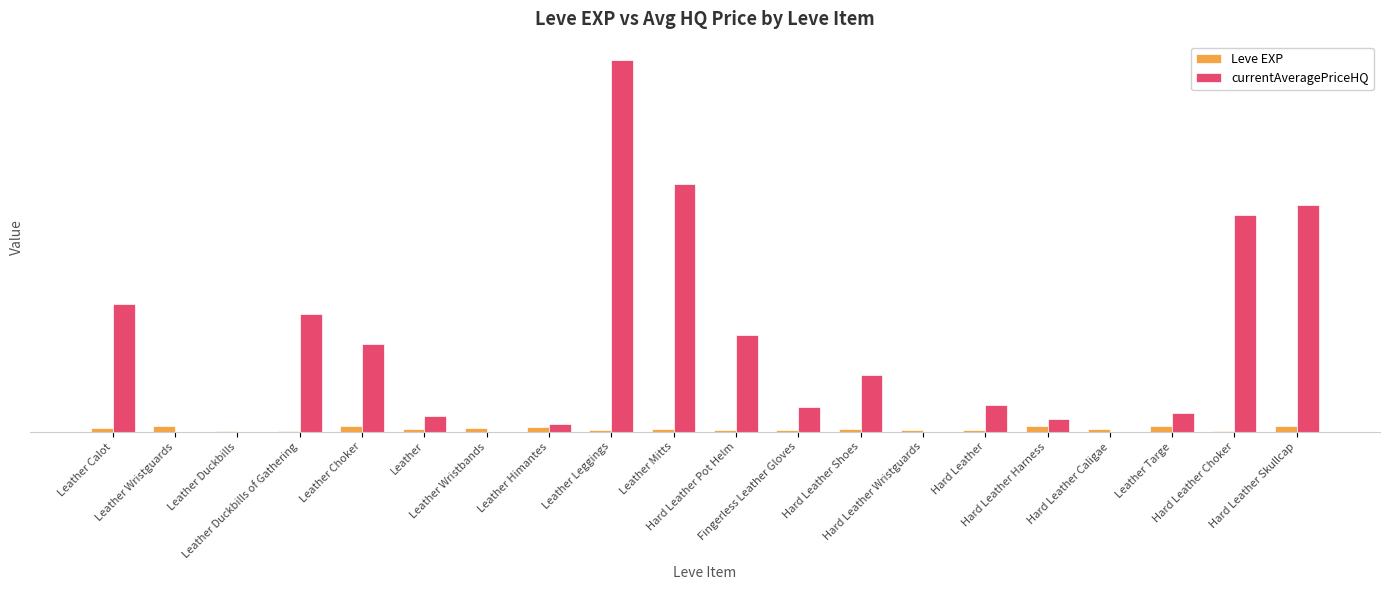

What is the difference between the maximum and minimum values in the currentAveragePriceHQ series?

60000.0